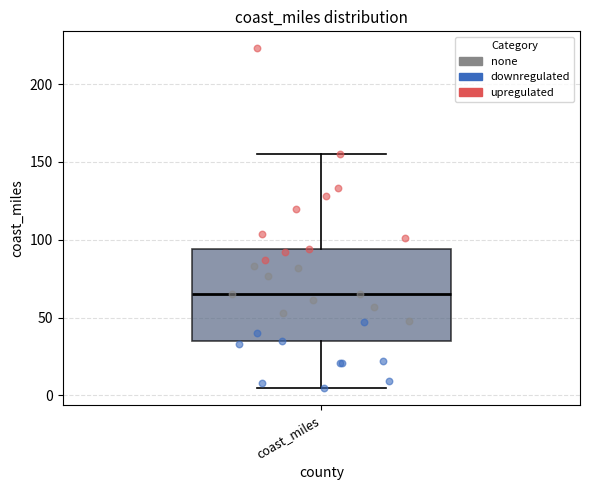

Transcribe this box plot: give where the median line is, the range the box spans, and where the two whiskers end, as read against the y-axis. The values are not printed on the chart, so give them approximately, as read against the axis.

median 65, box 35 to 95, whiskers 5 to 155